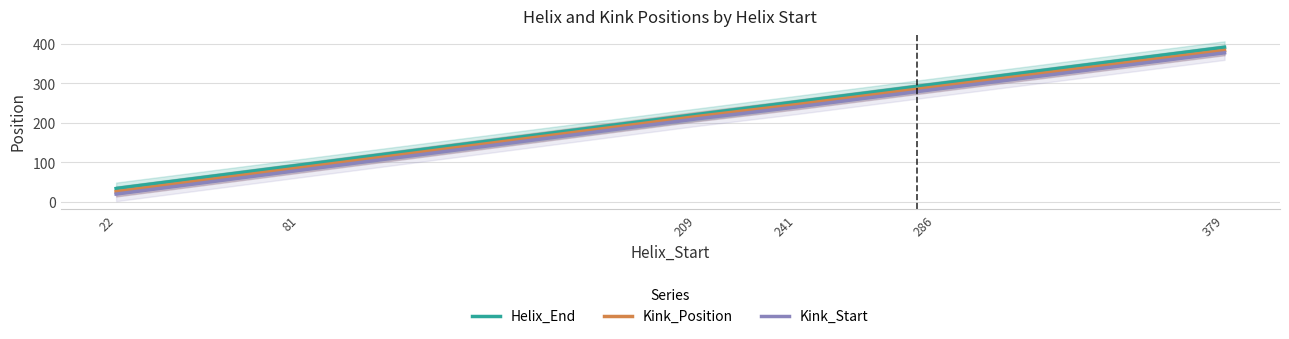

How many lines are shown in the chart?

3